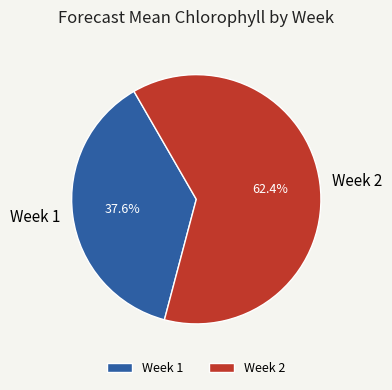

Between Week 1 and Week 2, which is larger?

Week 2